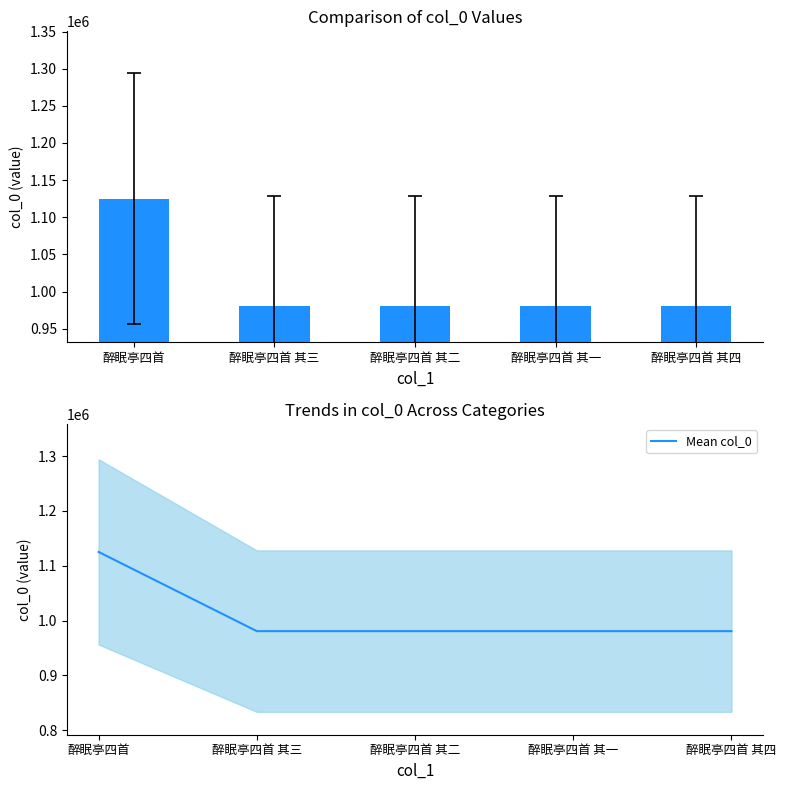

What is the difference between the maximum and minimum values in the Mean col_0 series?

144389